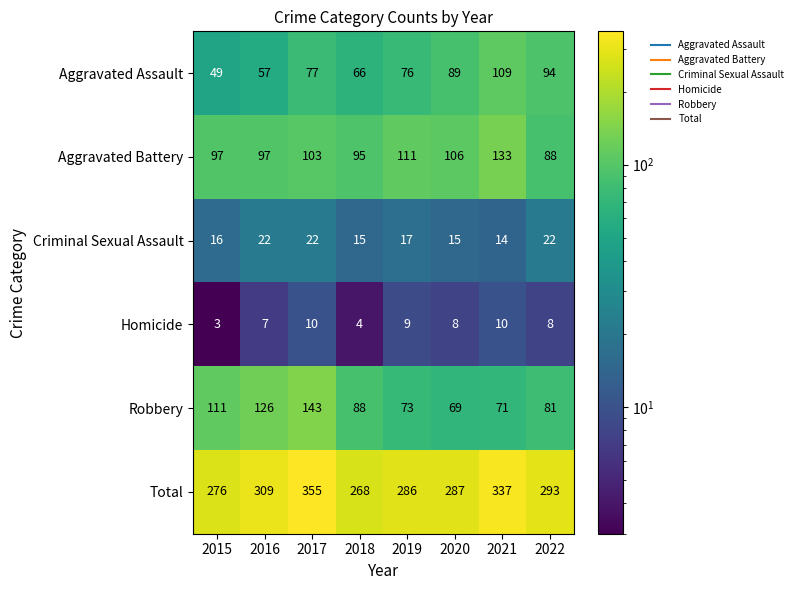

What is the sum of the Aggravated Battery values at 2019 and 2020?

217